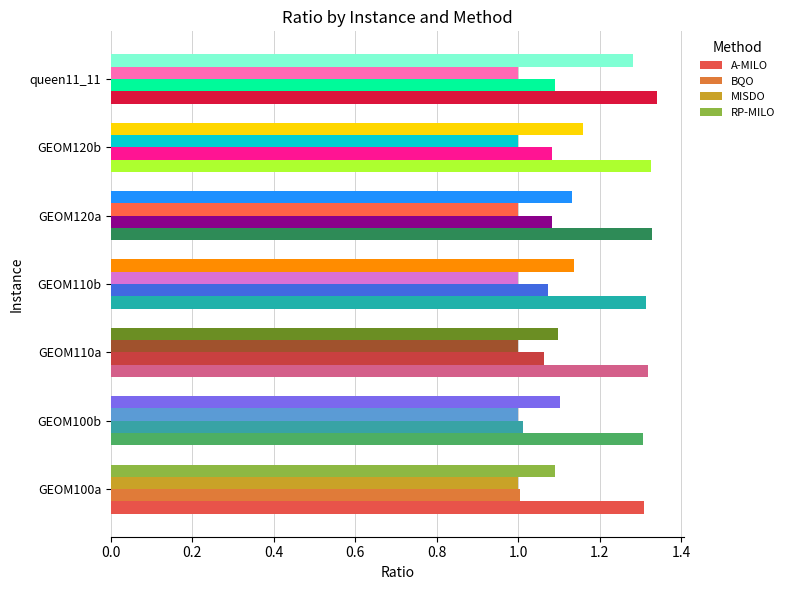

What is the total value across all series at GEOM120b?

4.6